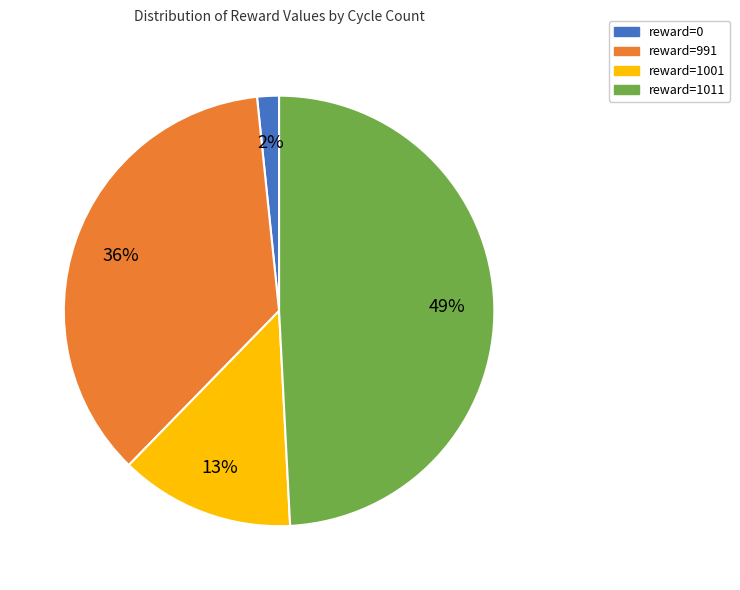

Do reward=0 and reward=991 together represent more than half of the pie?

No